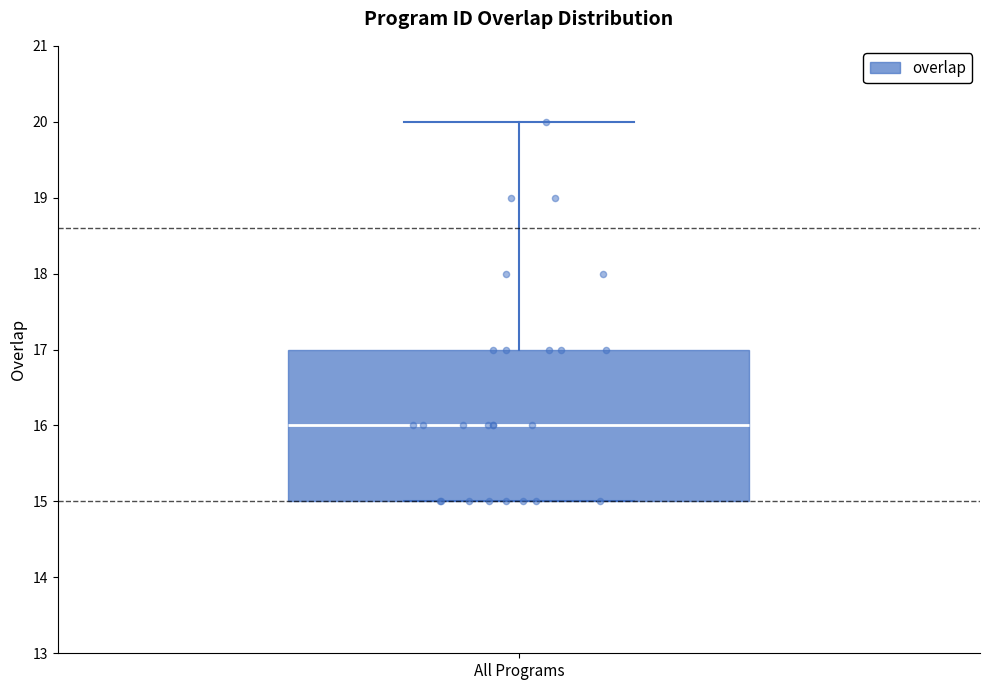

Read this box plot against the y-axis: the position of the median line, the range covered by the box, and the ends of both whiskers. The values are not printed on the chart, so give them approximately, as read against the axis.

median 16, box 15 to 17, whiskers 15 to 20